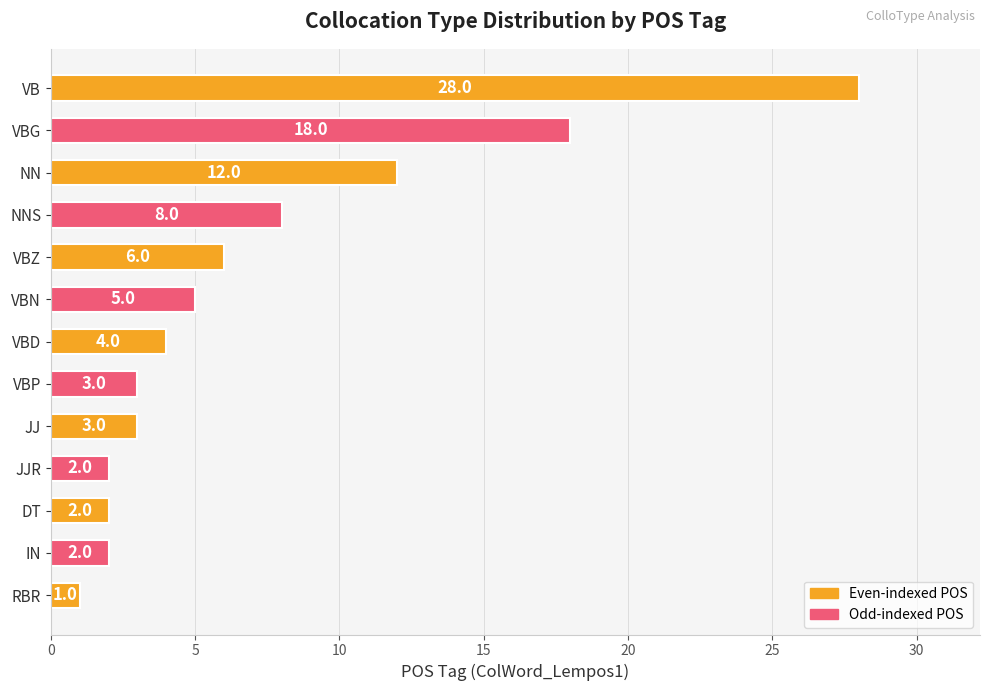

What is the ratio of the value at DT to the value at JJR?

1.0